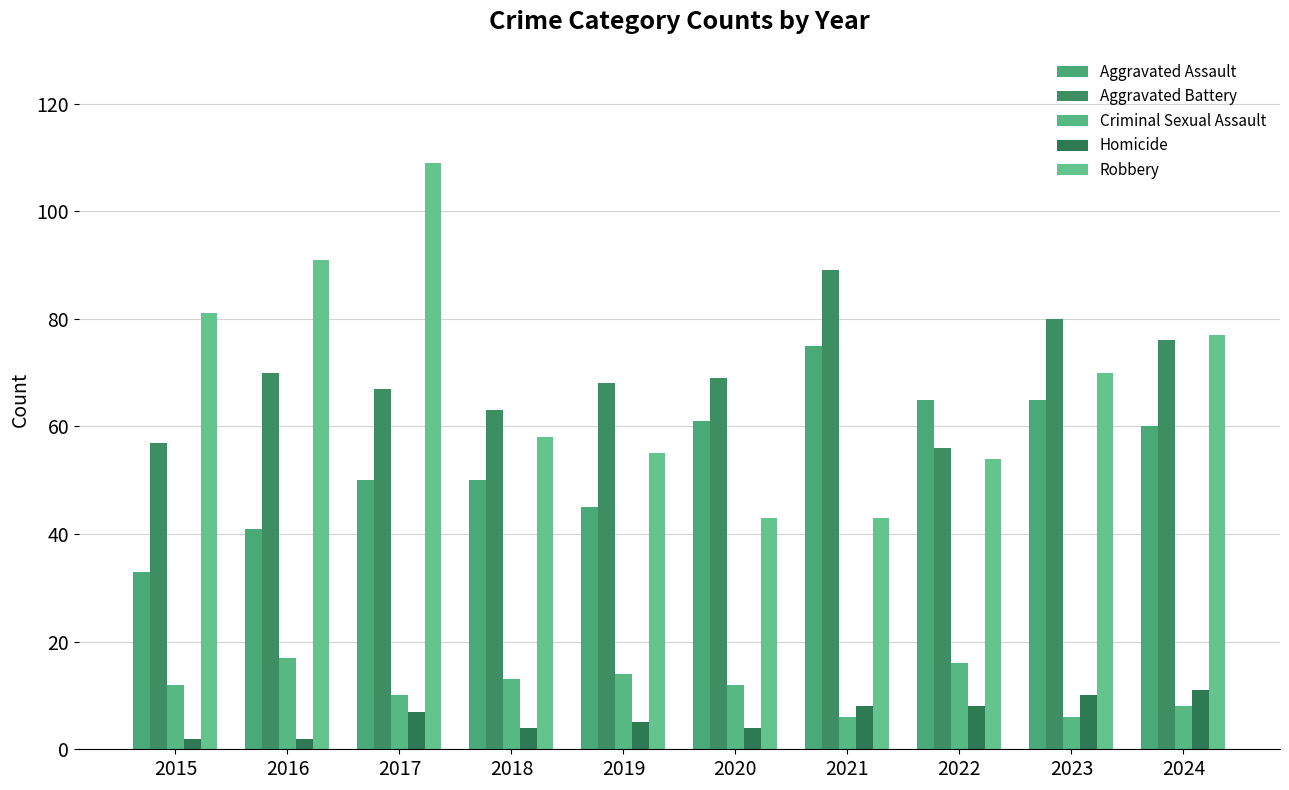

Between 2016 and 2021, which series saw the biggest shift?

Robbery